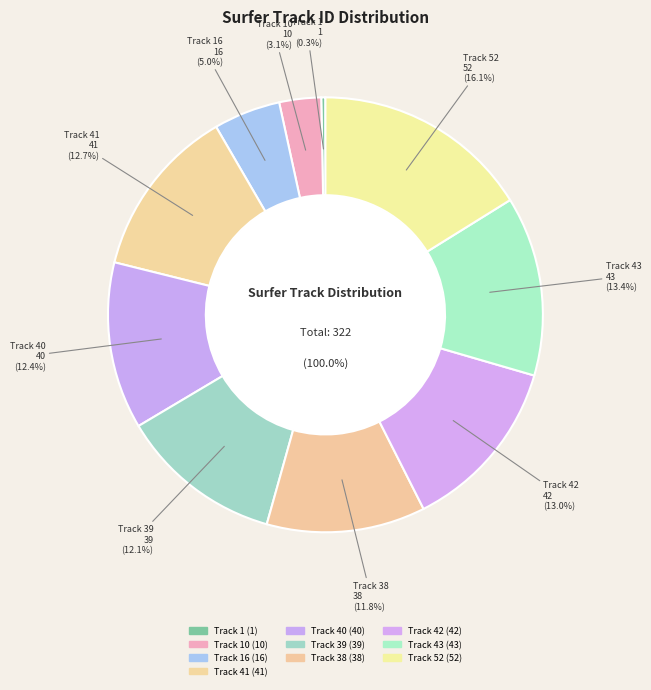

Approximately how many times larger is the value at Track 41 compared to Track 39?

1.1